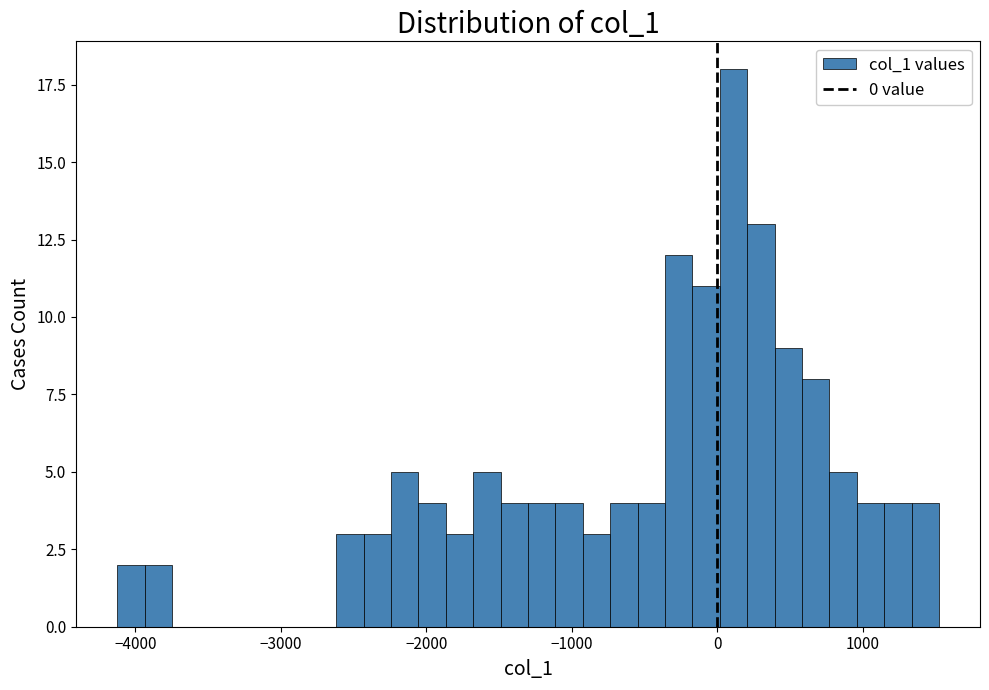

Around what value on the x-axis is the tallest bar? Give the approximate position of its centre, as read against the axis.

100